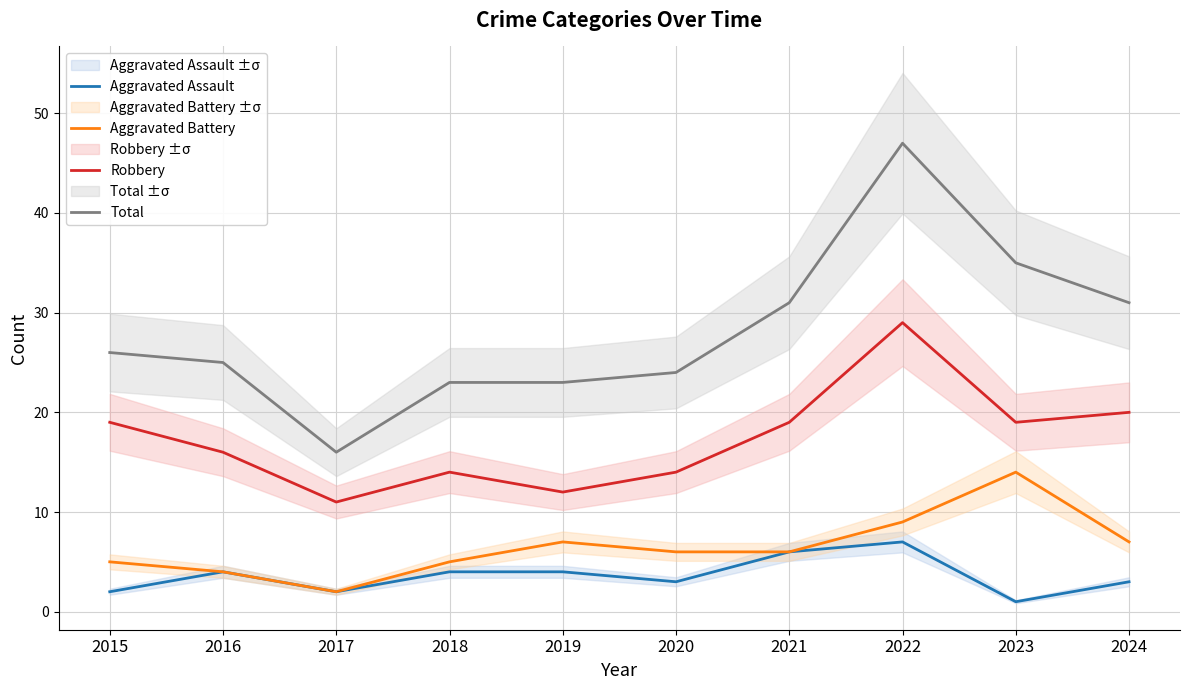

Reading left to right, transcribe all the data shown in this chart.

Aggravated Assault: 2015=2	2016=4	2017=2	2018=4	2019=4	2020=3	2021=6	2022=7	2023=1	2024=3
Aggravated Battery: 2015=5	2016=4	2017=2	2018=5	2019=7	2020=6	2021=6	2022=9	2023=14	2024=7
Robbery: 2015=19	2016=16	2017=11	2018=14	2019=12	2020=14	2021=19	2022=29	2023=19	2024=20
Total: 2015=26	2016=25	2017=16	2018=23	2019=23	2020=24	2021=31	2022=47	2023=35	2024=31